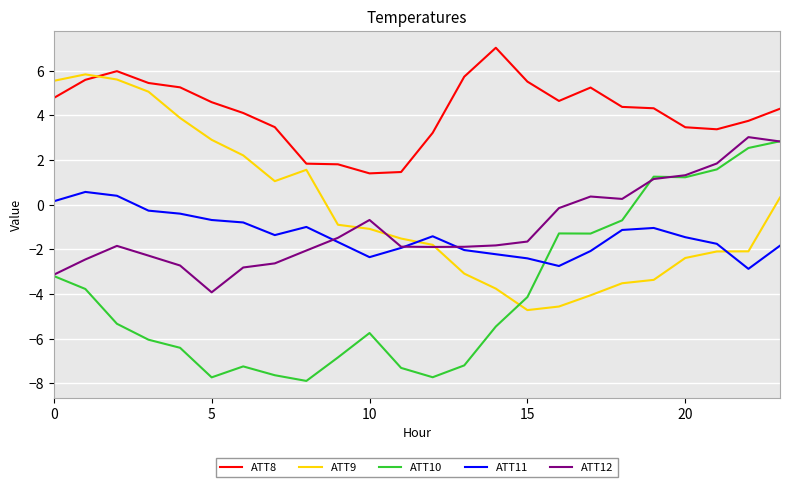

True or false: ATT8 and ATT11 intersect in this chart.

False